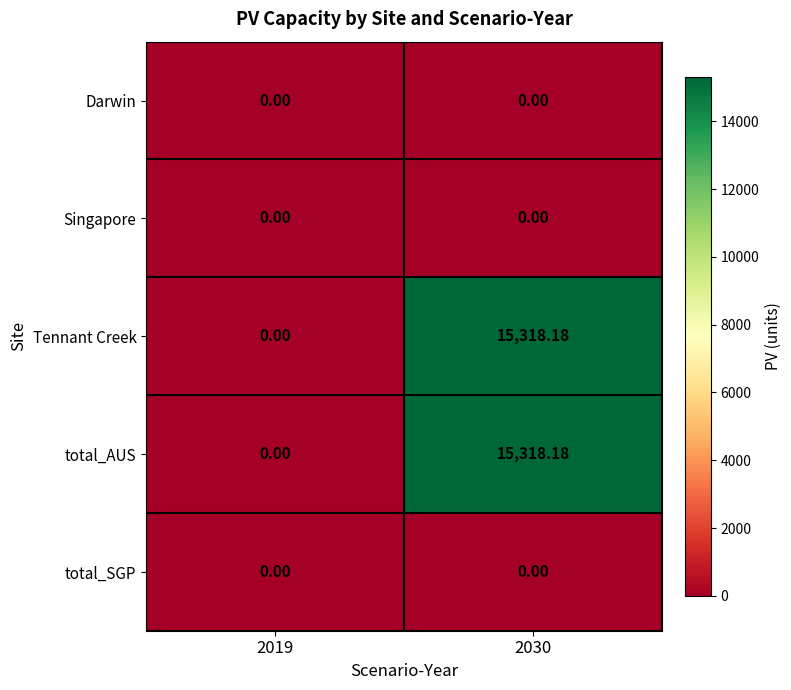

How many positive values does the Tennant Creek series have?

1